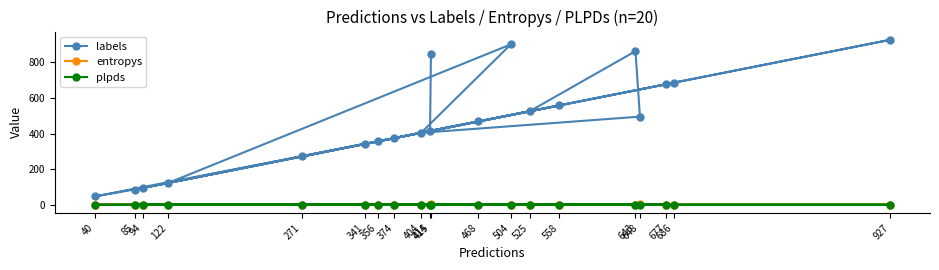

At how many categories does at least one series exceed 919?

1